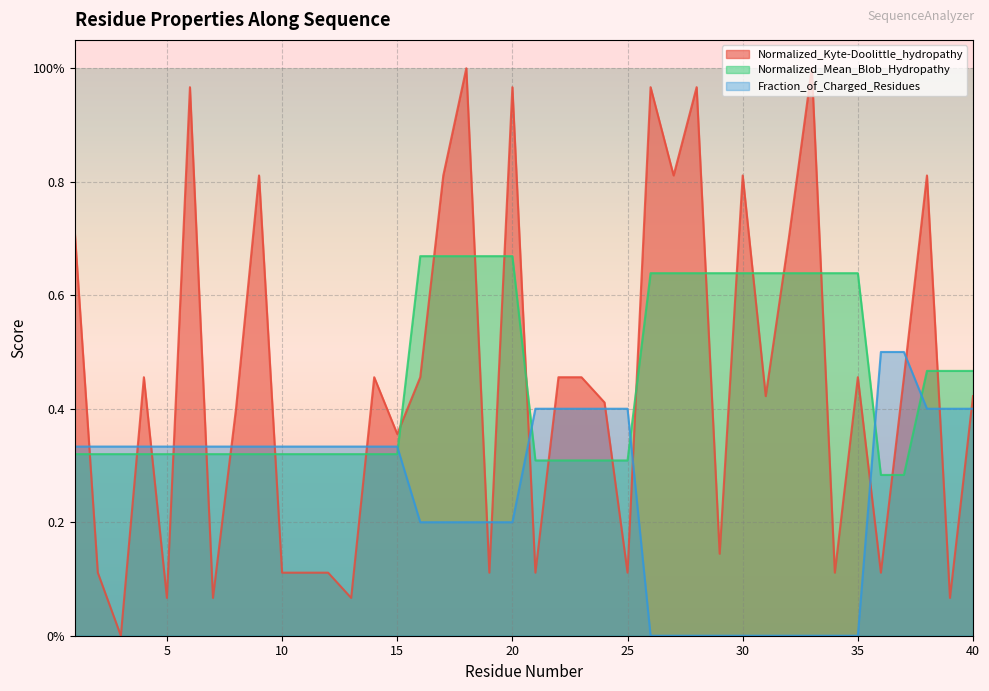

How many times do Normalized_Kyte-Doolittle_hydropathy and Fraction_of_Charged_Residues cross each other?

18